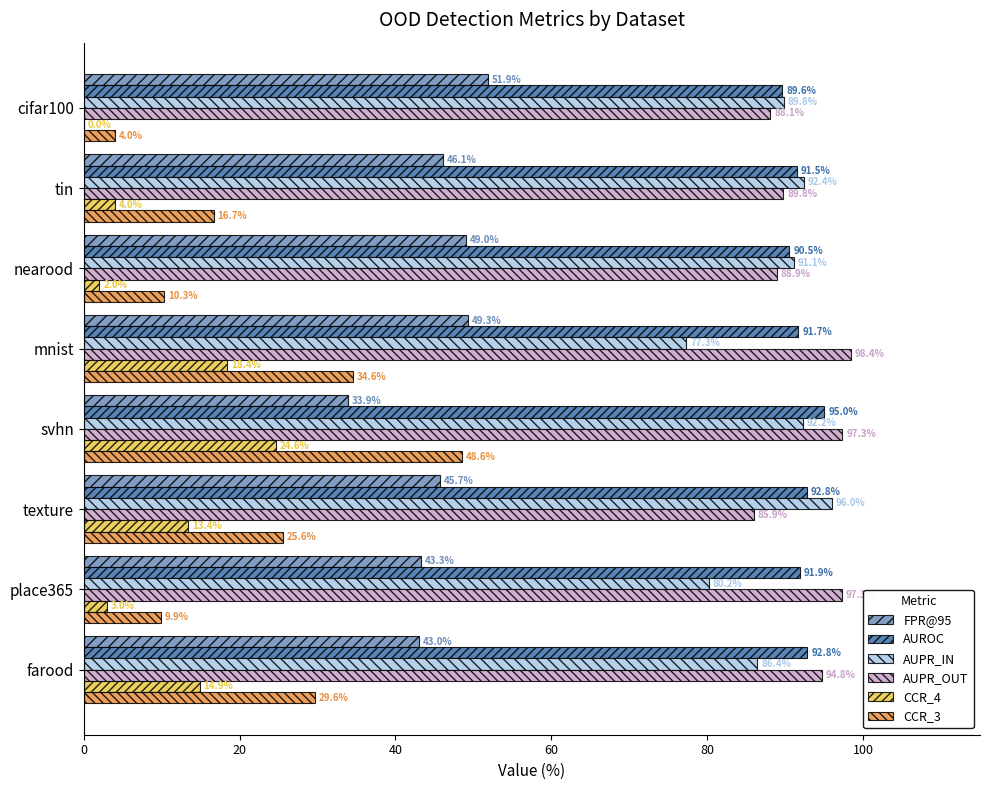

Which series has the widest spread of values?

CCR_3